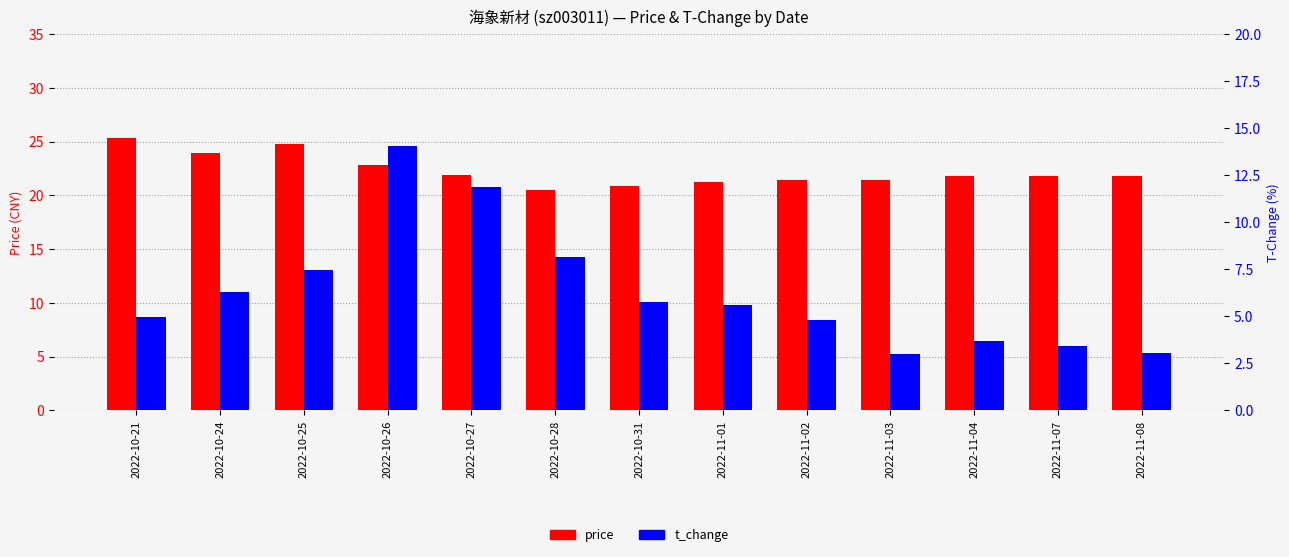

Which series has the largest total across all categories?

price